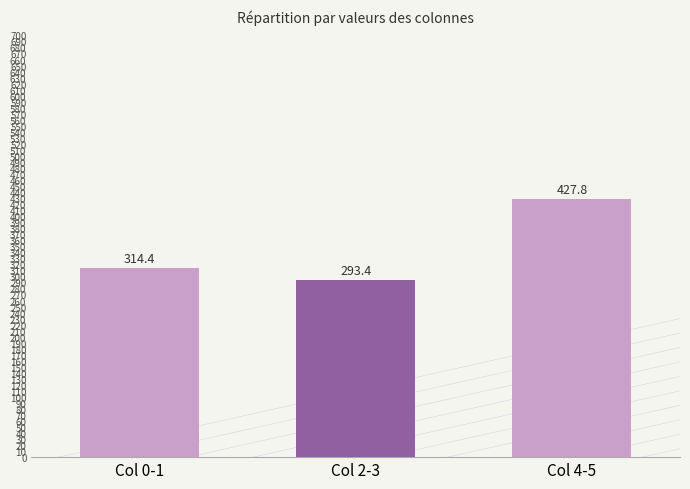

Reading right to left, what are all the values shown in this chart?

427.8	293.4	314.4